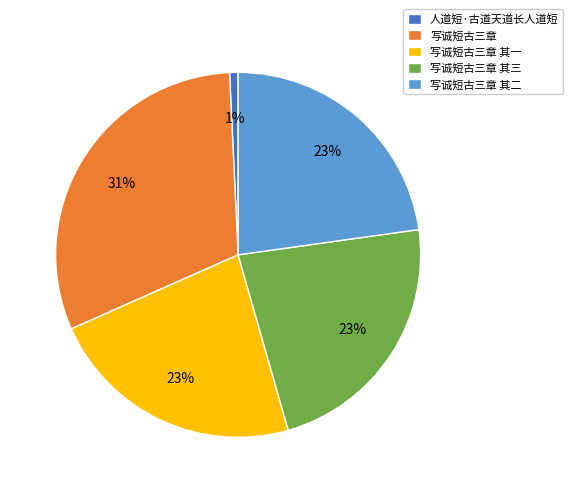

To the nearest percent, what is the combined percentage of 写诚短古三章 其一 and 写诚短古三章 其二?

46%